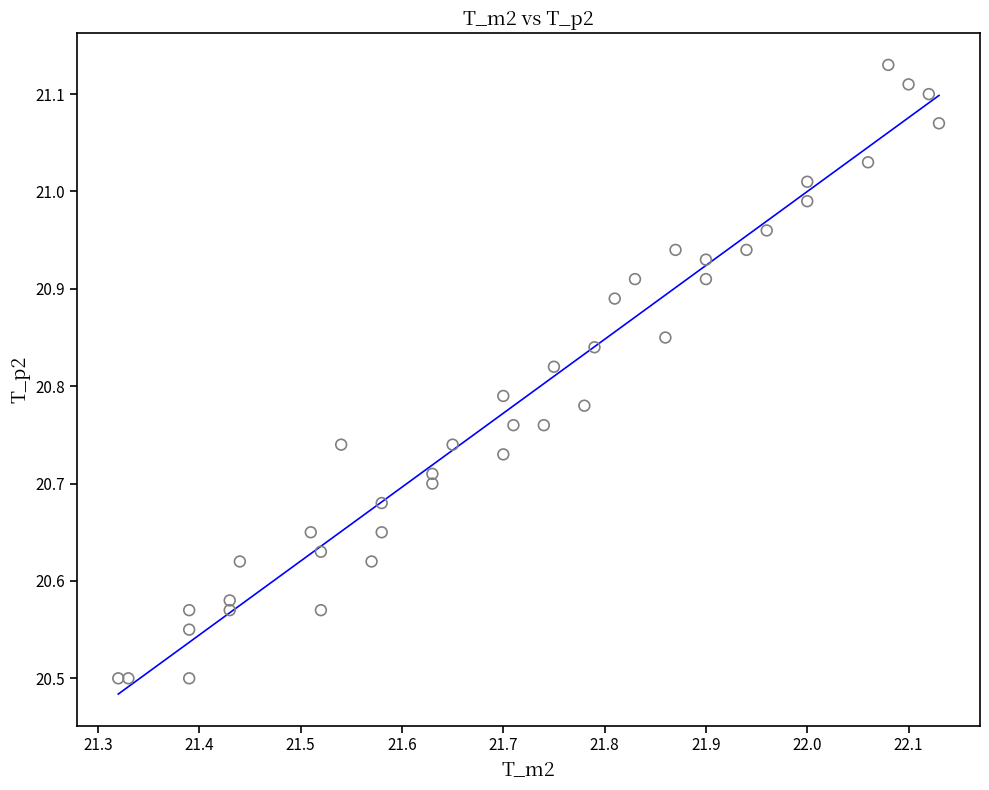

What is the range of X values (max minus min)?

0.8